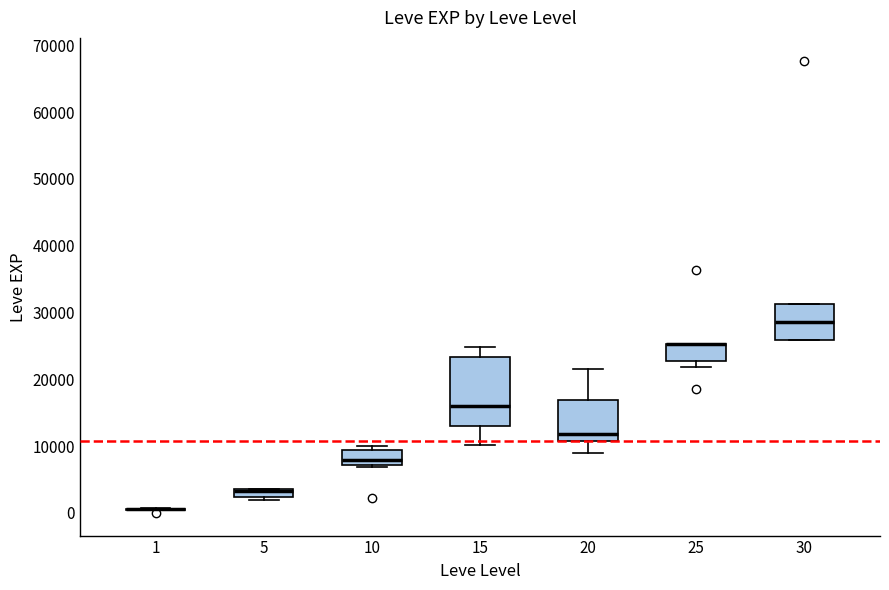

Where does the median line of the box at x = 15 sit on the y-axis? The values are not printed on the chart, so give them approximately, as read against the axis.

16000